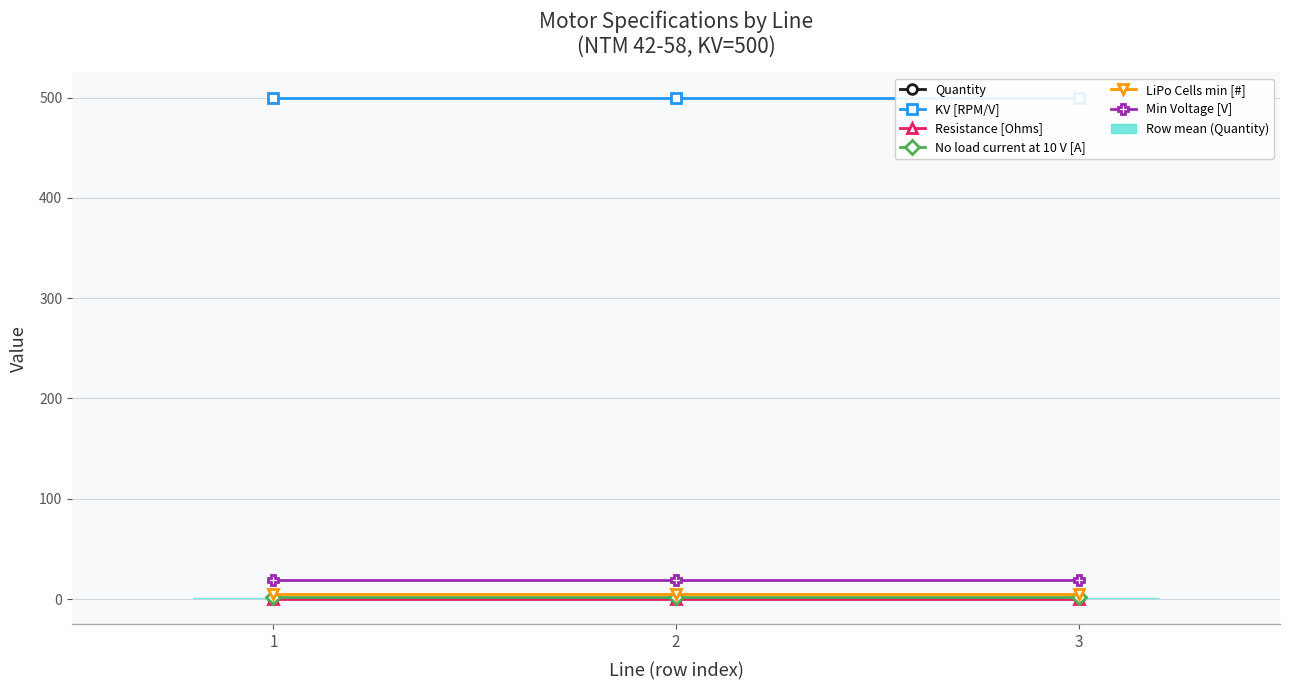

Rank the series by their maximum value, from highest to lowest.

KV [RPM/V], Min Voltage [V], LiPo Cells min [#], No load current at 10 V [A], Quantity, Resistance [Ohms]